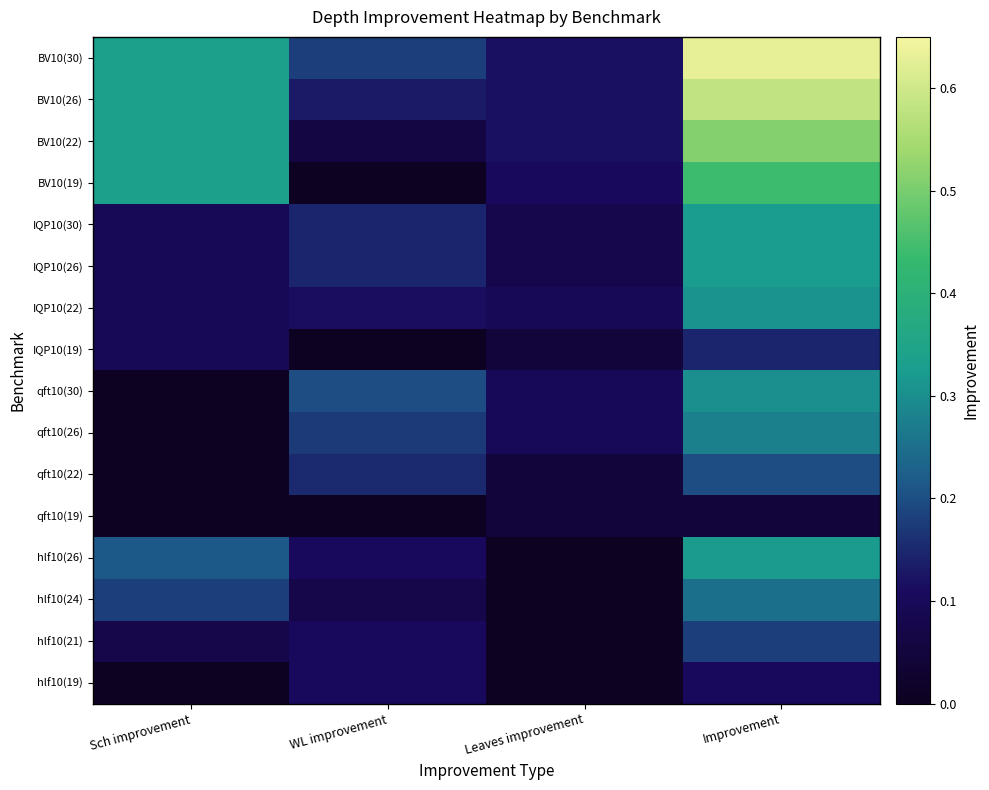

What is the greatest value displayed?

0.6